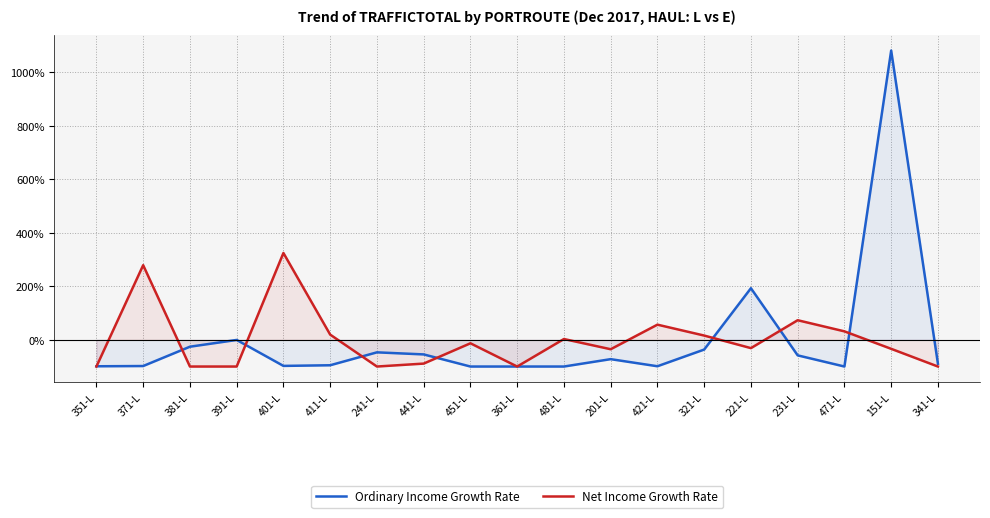

Does the chart have visible grid lines?

Yes